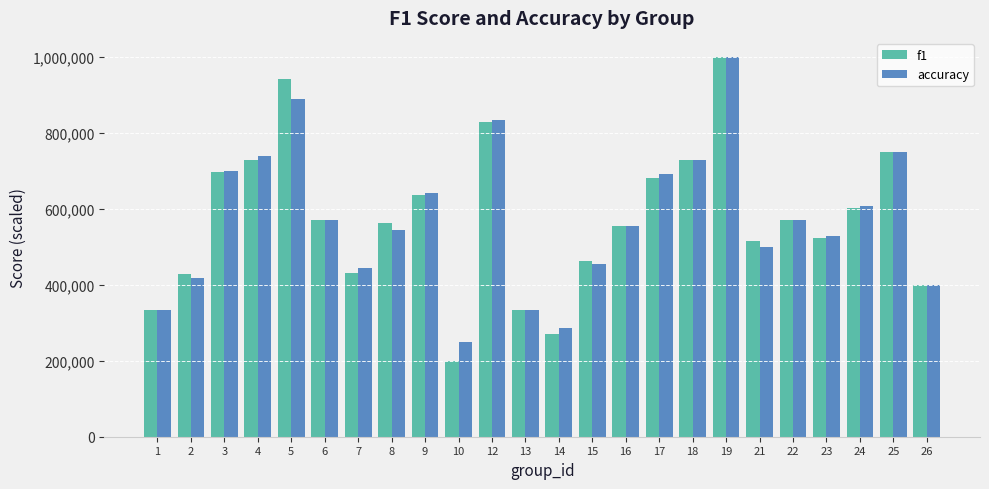

What is the difference between the second highest and second lowest values in the f1 series?

670343.1